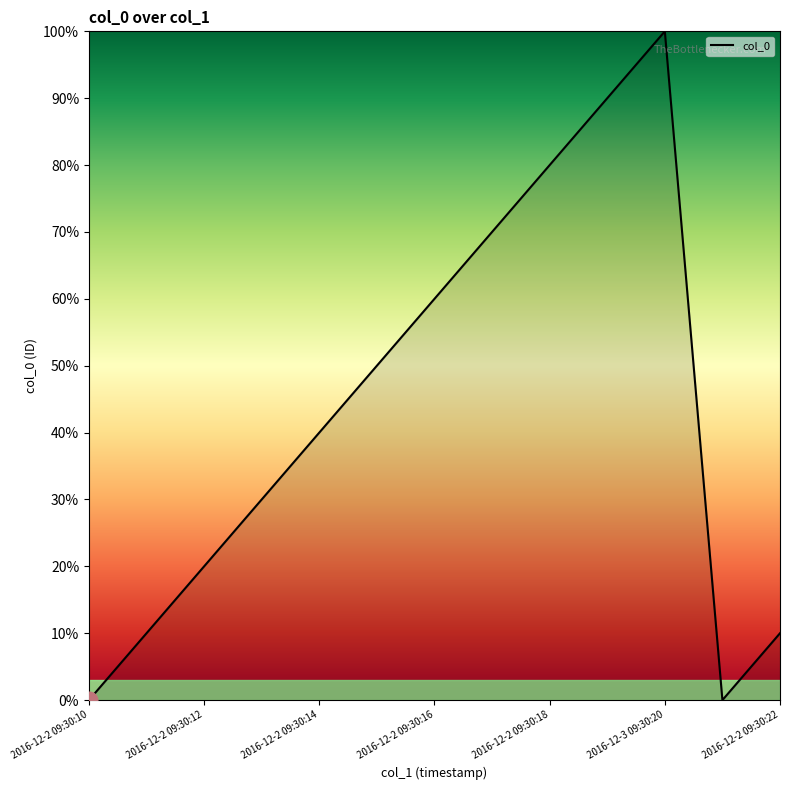

What is the maximum value shown in the chart?

100